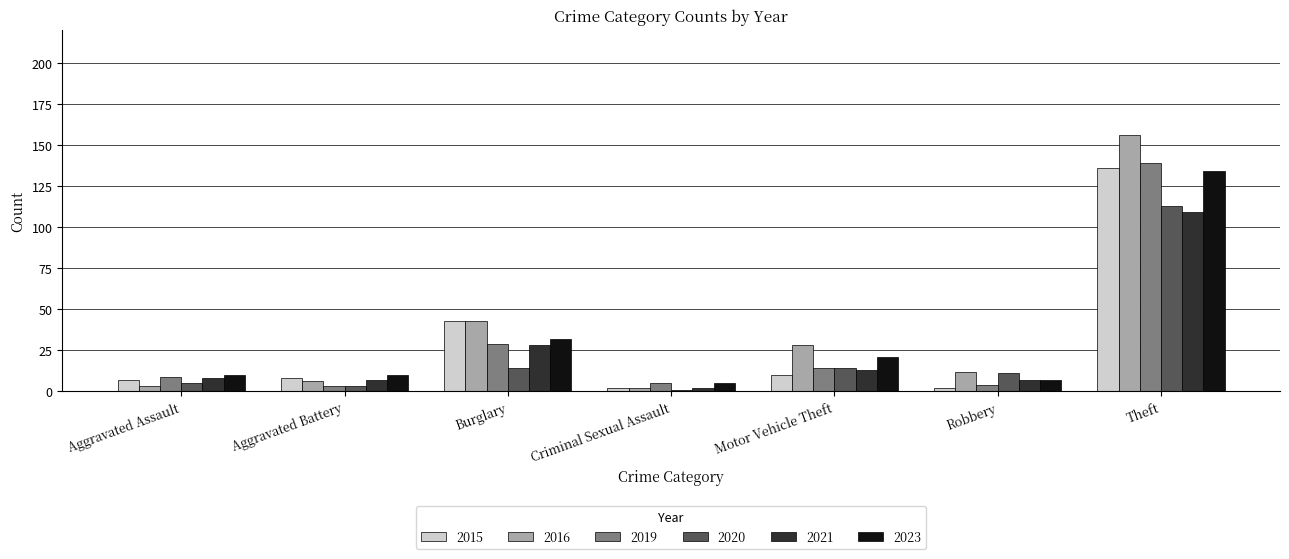

At how many categories does at least one series exceed 87?

1